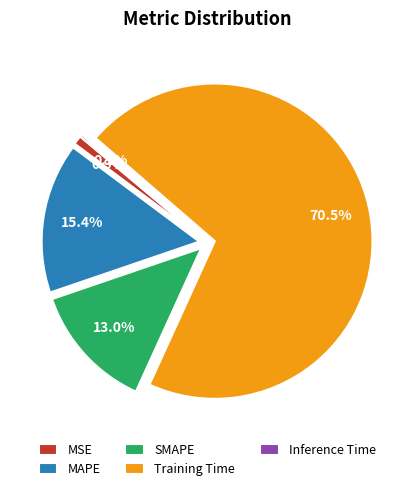

Which slice represents more than half of the pie?

Training Time